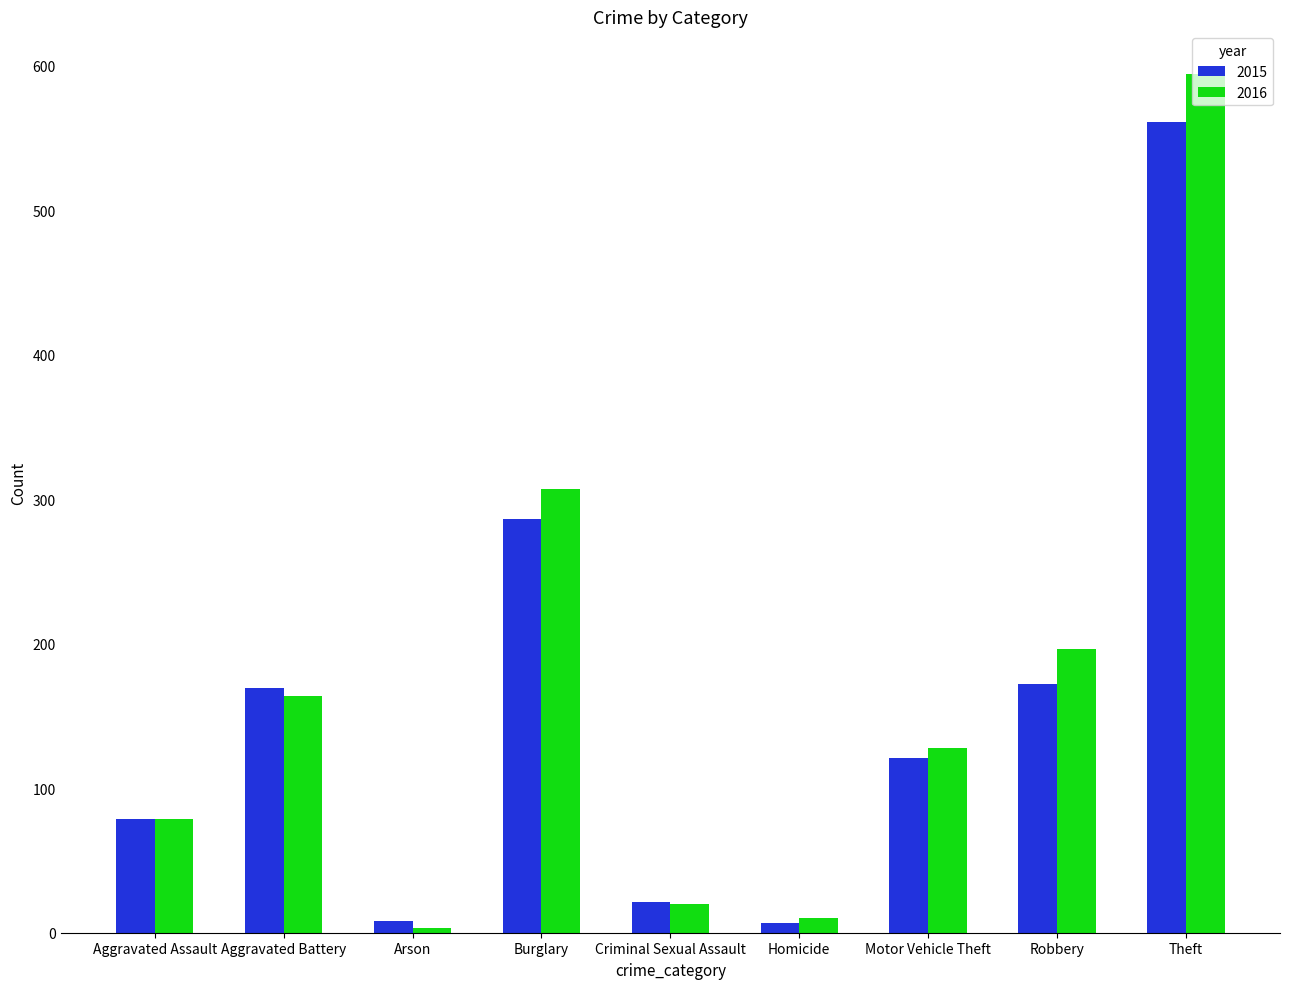

What value does the 2016 series have at Robbery, to the nearest 50?

200